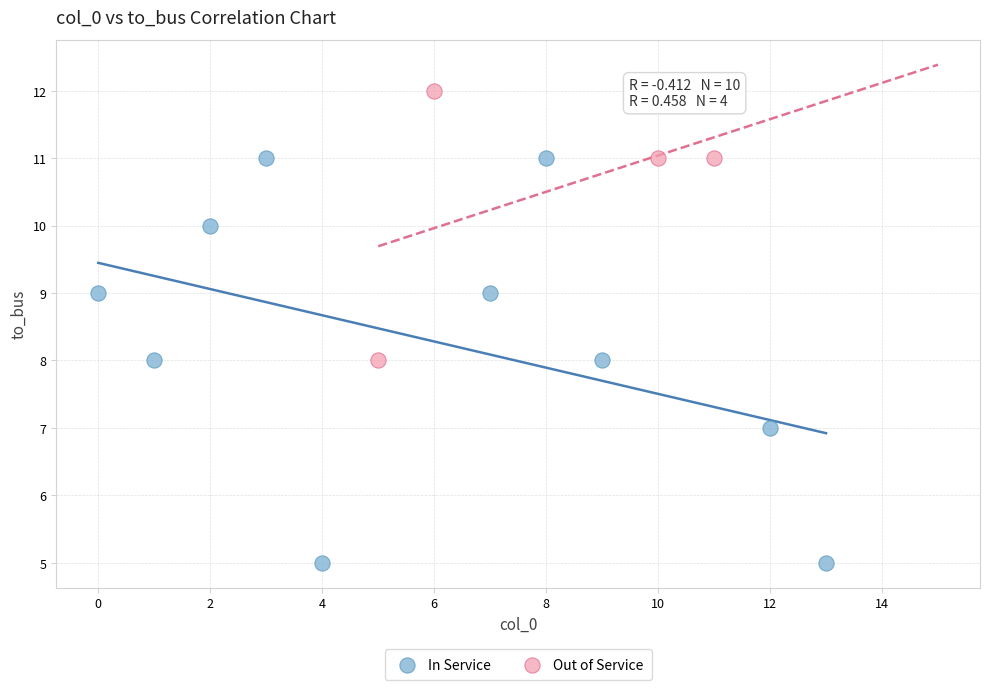

Which series reaches the maximum Y coordinate?

Out of Service